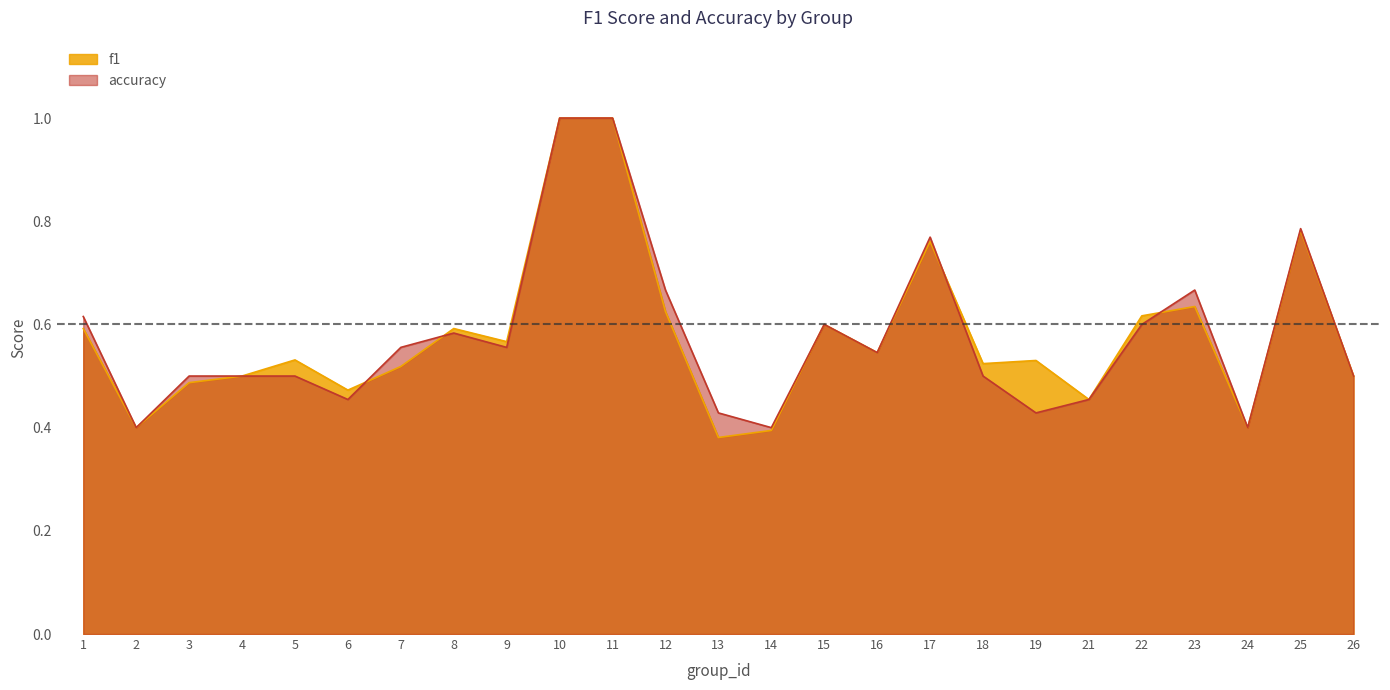

How many f1 values are between 0 and 1?

25